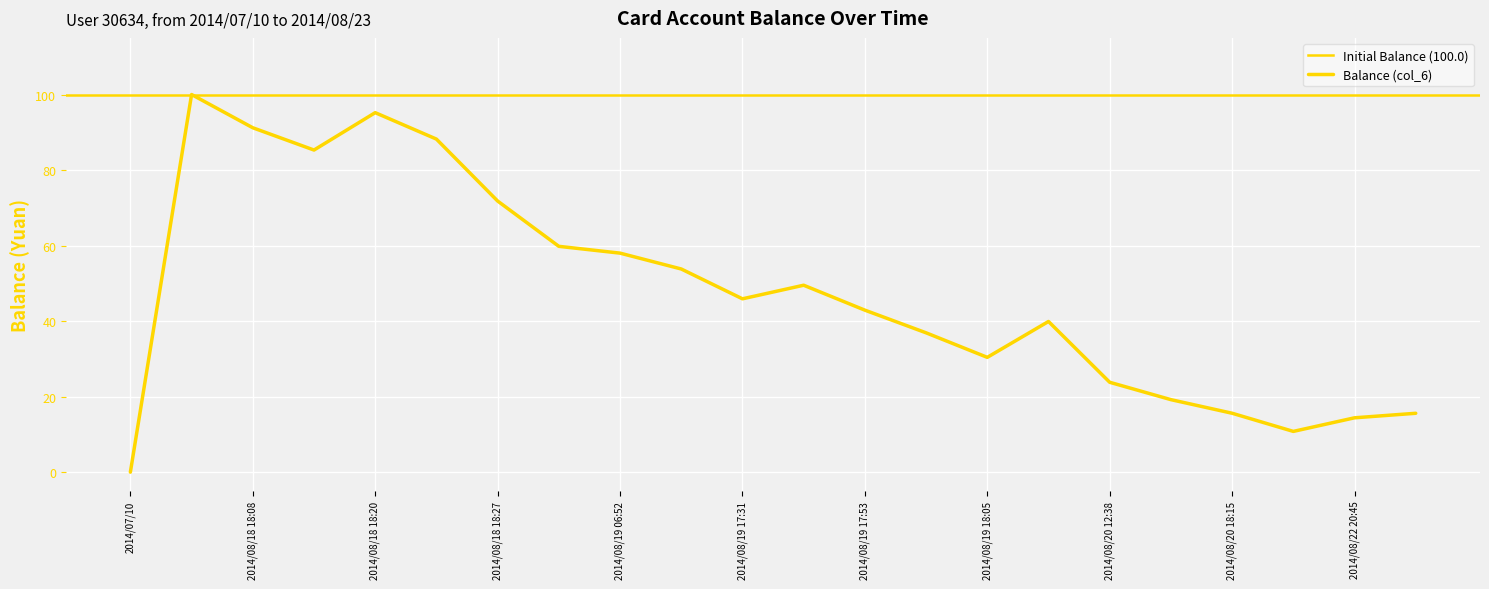

What position from the left is 2014/08/18 18:08?

3